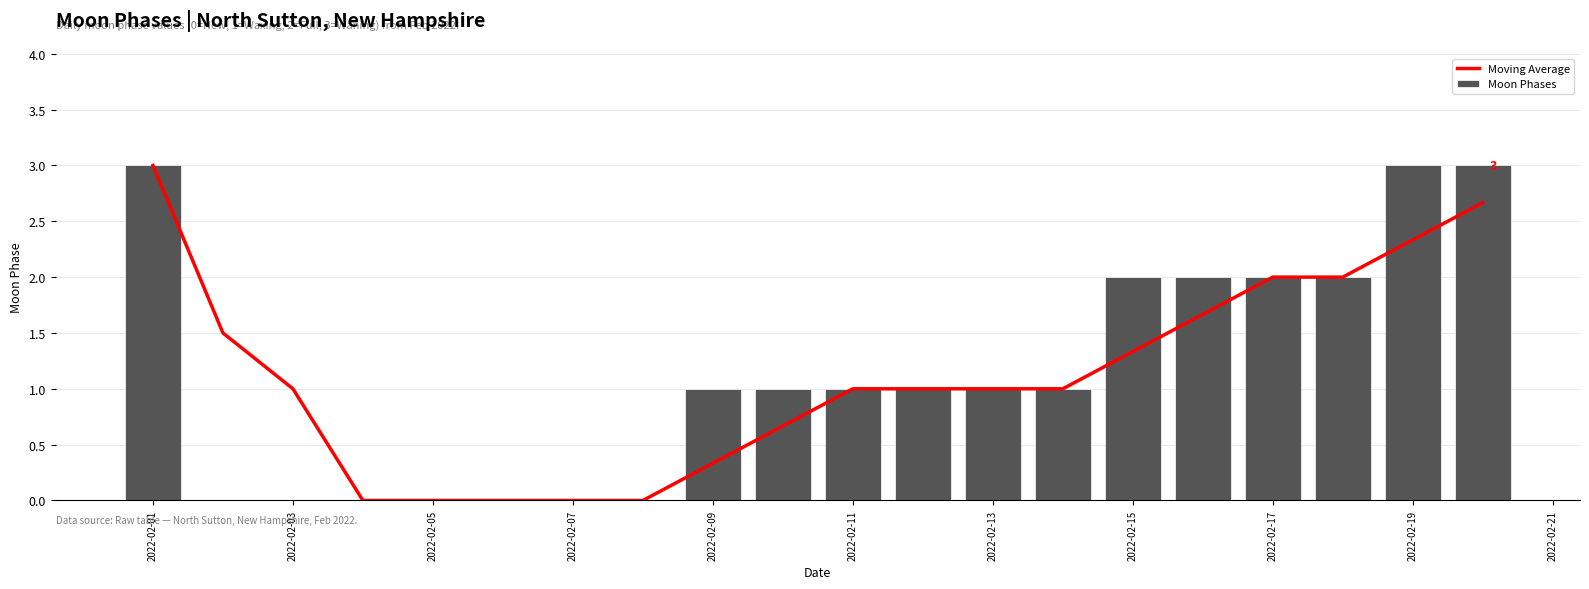

List the series in order of their peak value, highest first.

Moving Average, Moon Phases